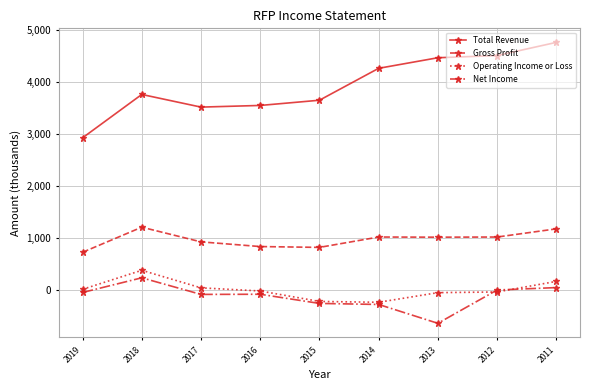

List the series in order of their peak value, lowest first.

Net Income, Operating Income or Loss, Gross Profit, Total Revenue